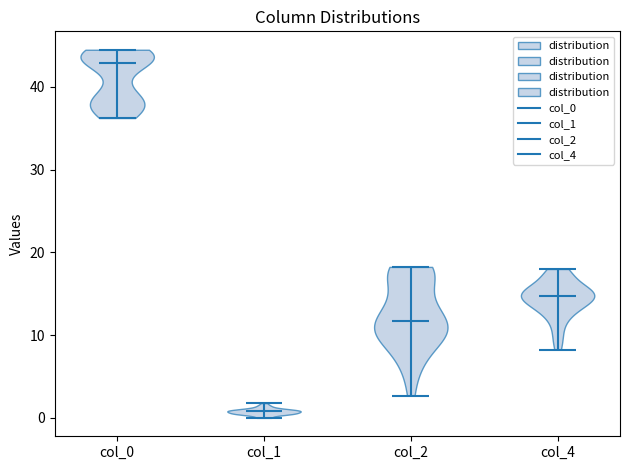

What is the lowest point the violin for col_4 reaches on the y-axis? The values are not printed on the chart, so give them approximately, as read against the axis.

8